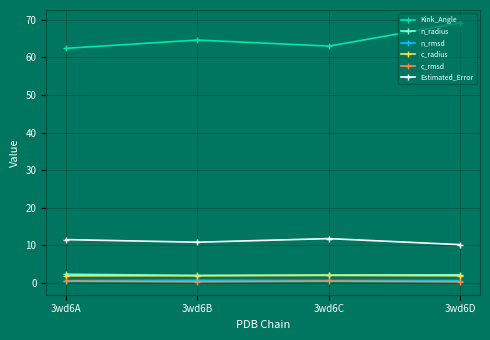

Does the chart have visible grid lines?

Yes